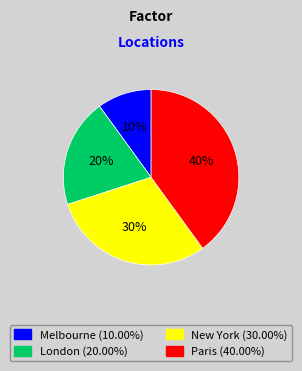

How many segments does this pie chart have?

4